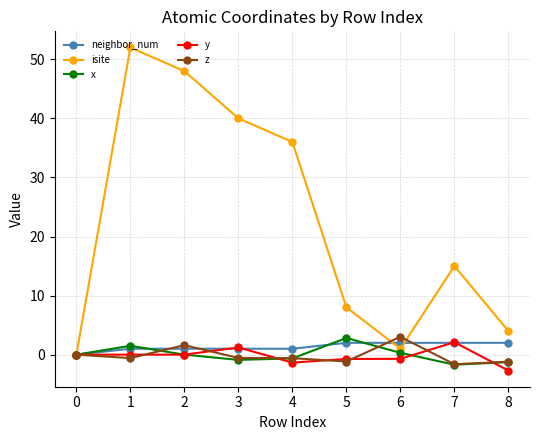

Count the number of data series in this chart.

5